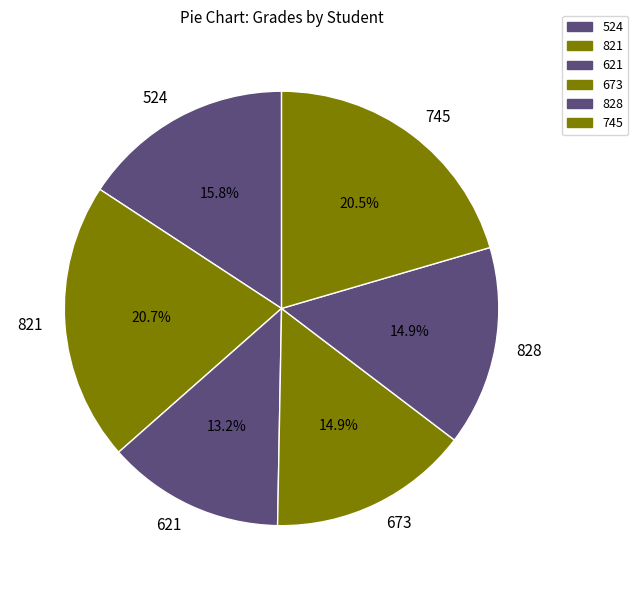

To the nearest percent, what is the difference between the 673 and 821 slice percentages?

6%